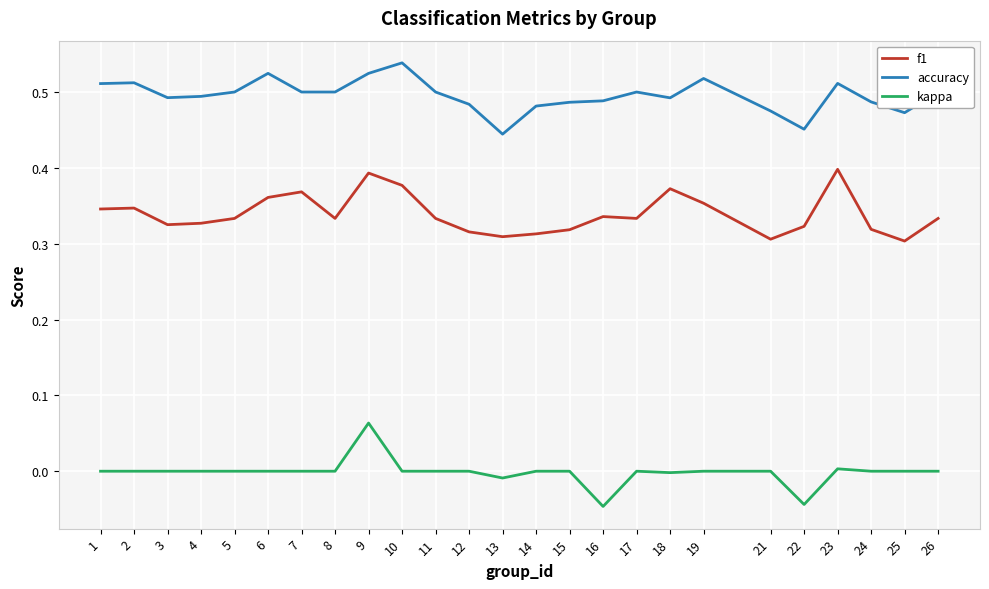

Which label corresponds to the largest value in the chart?

10